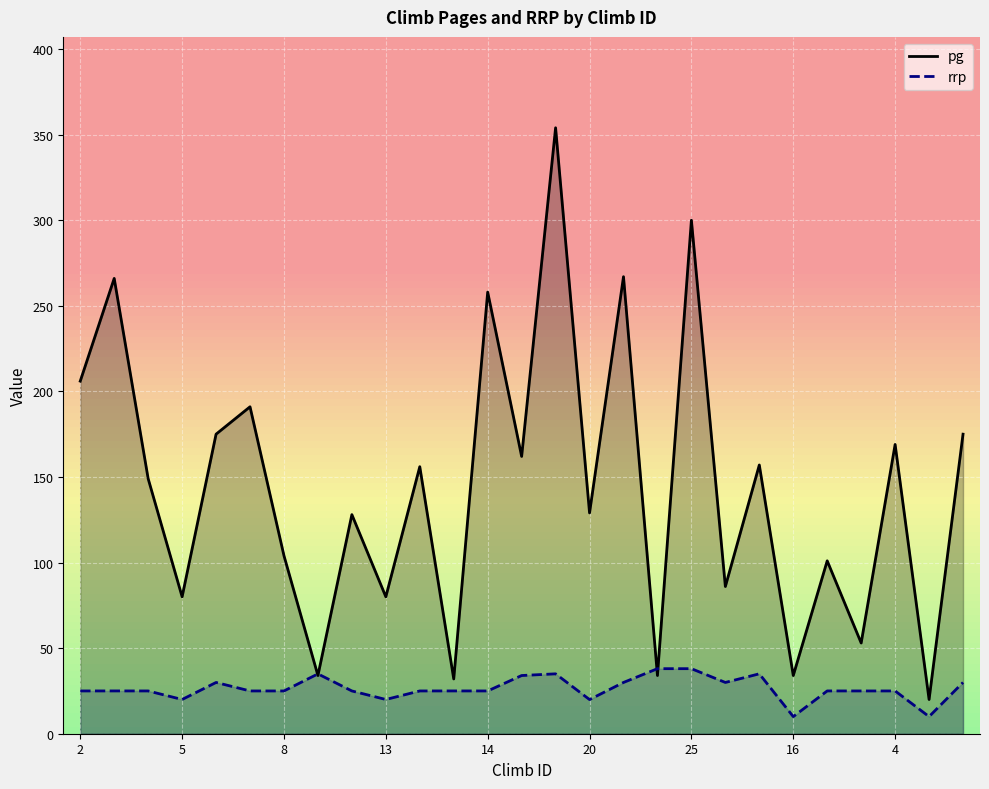

What is the average value of the pg series?

144.4